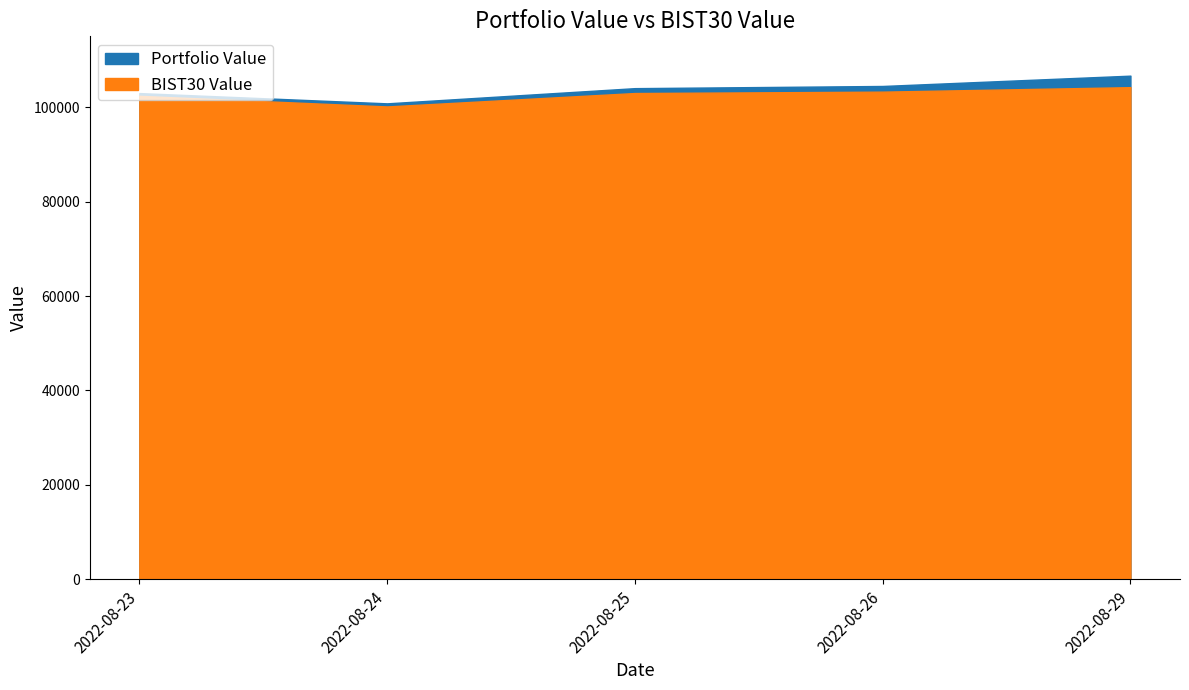

Between 2022-08-26 and 2022-08-25, which is larger?

2022-08-26